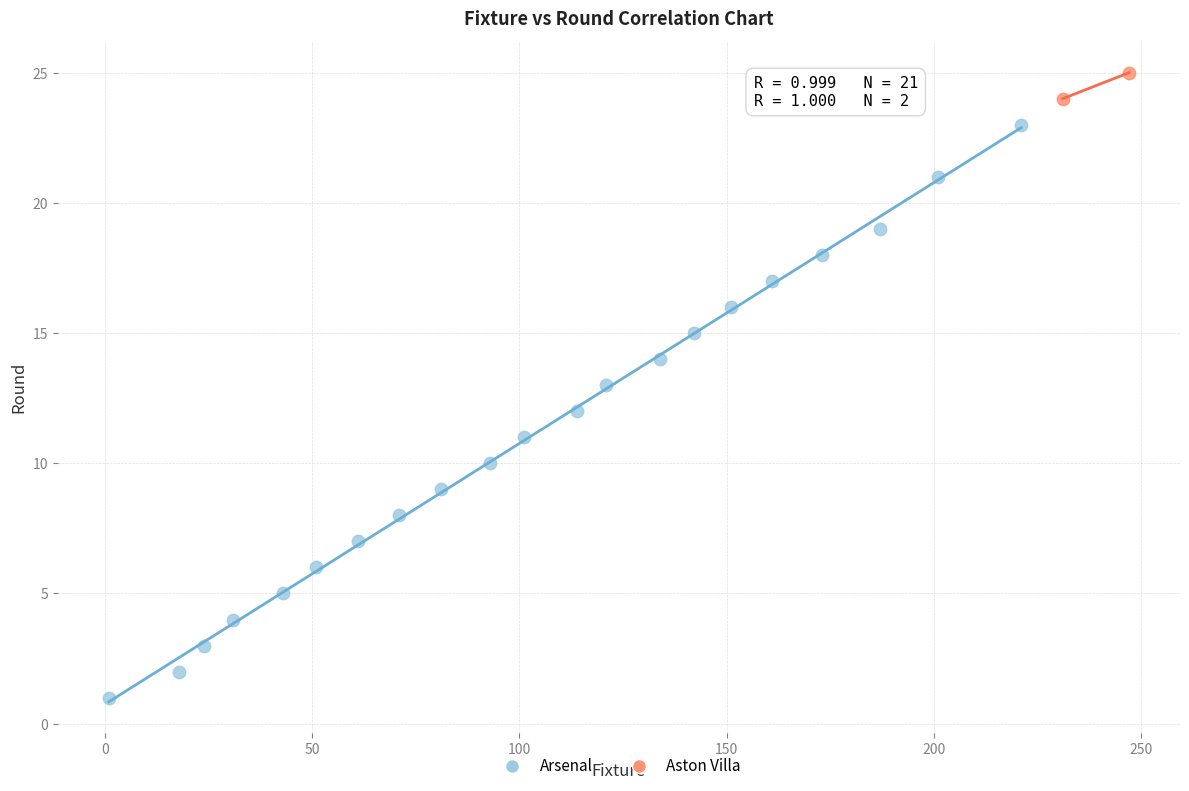

What are all the series names shown in the legend?

Arsenal, Aston Villa